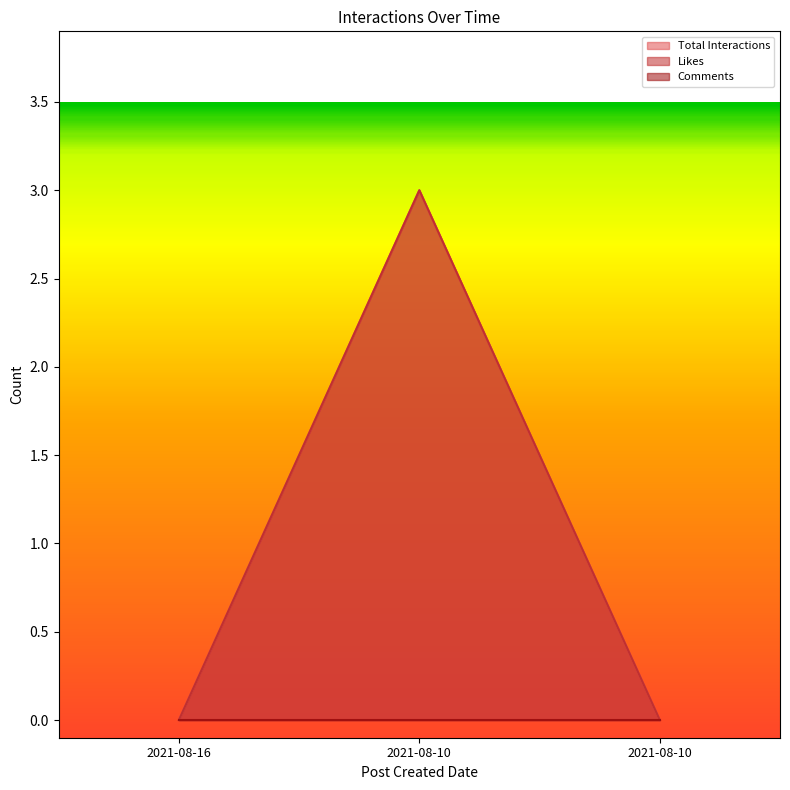

Where is Total Interactions nearest to the value 1?

2021-08-16